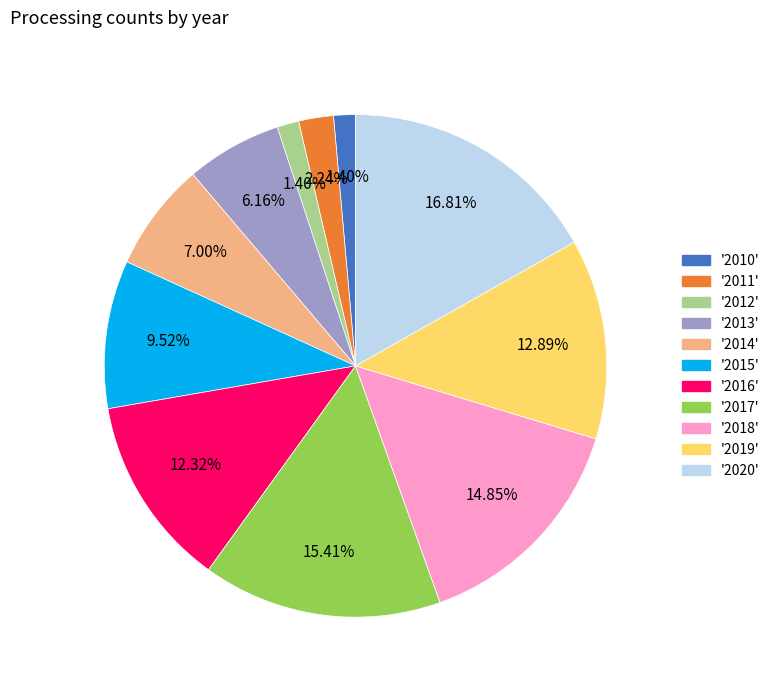

Is there any slice that represents more than half of the pie?

No